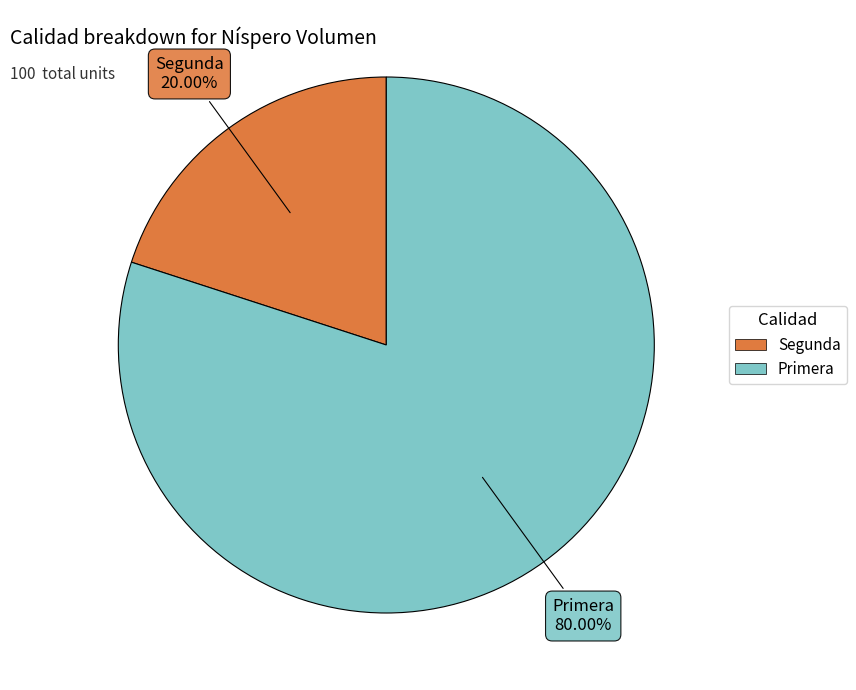

To the nearest percent, what is the difference between the Segunda and Primera slice percentages?

60%